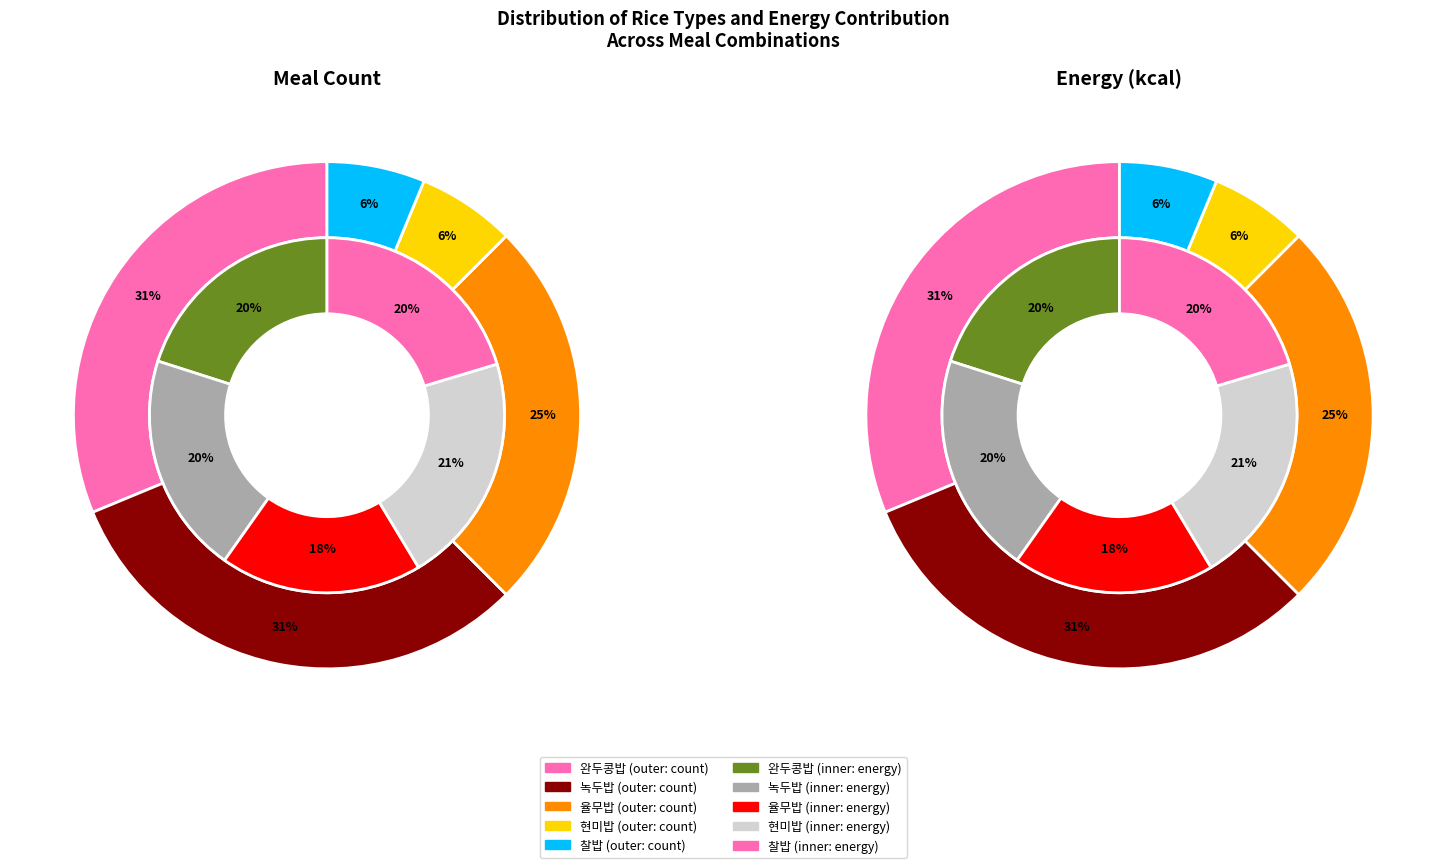

At 완두콩밥, list the series in order from smallest to largest.

녹두밥, 율무밥, 완두콩밥, 현미밥, 찰밥